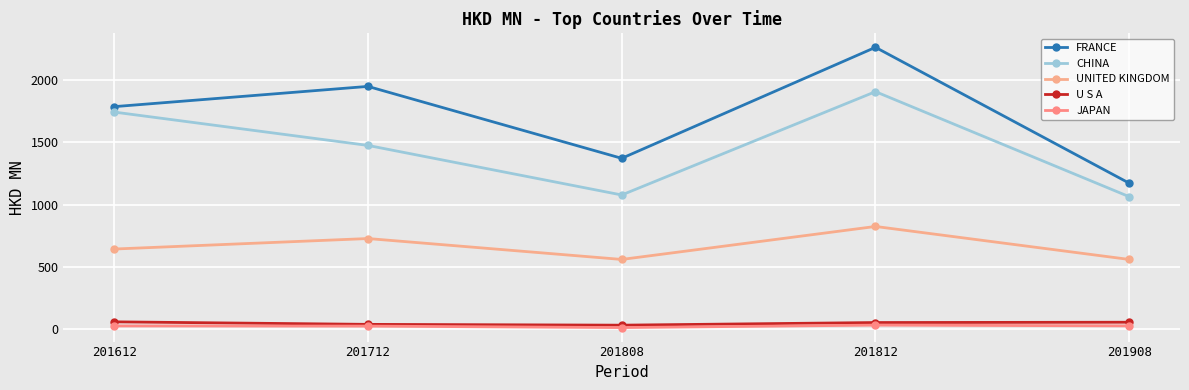

True or false: FRANCE and CHINA intersect in this chart.

False